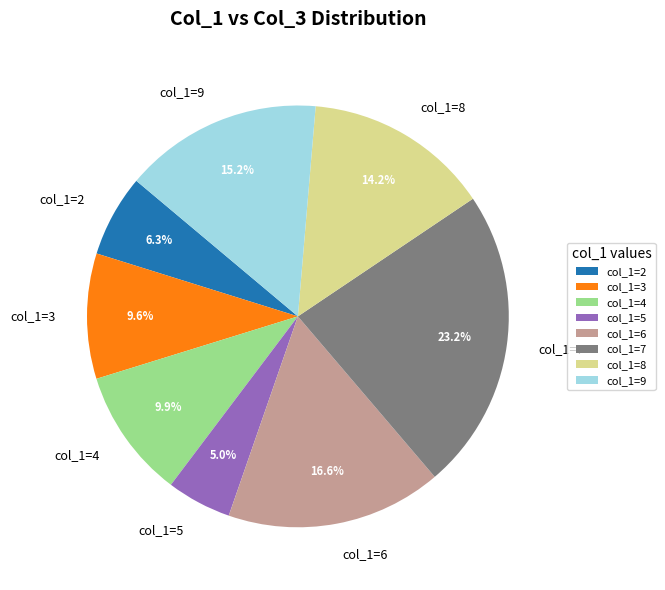

Do col_1=5 and col_1=6 together represent more than half of the pie?

No